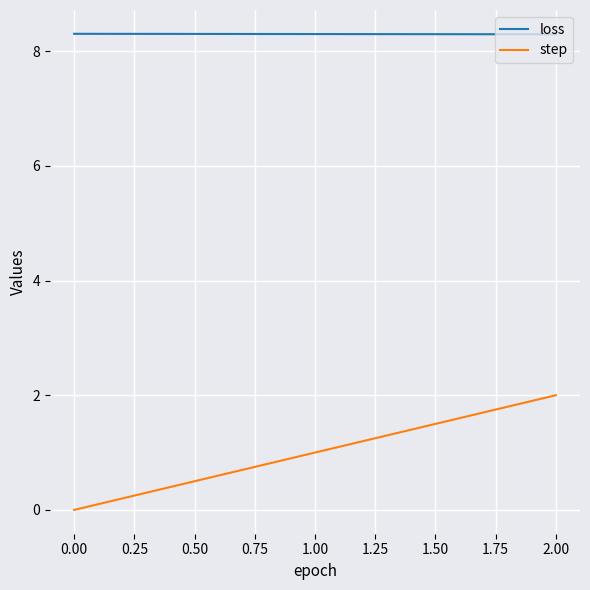

What is the sum of all step values?

3.0